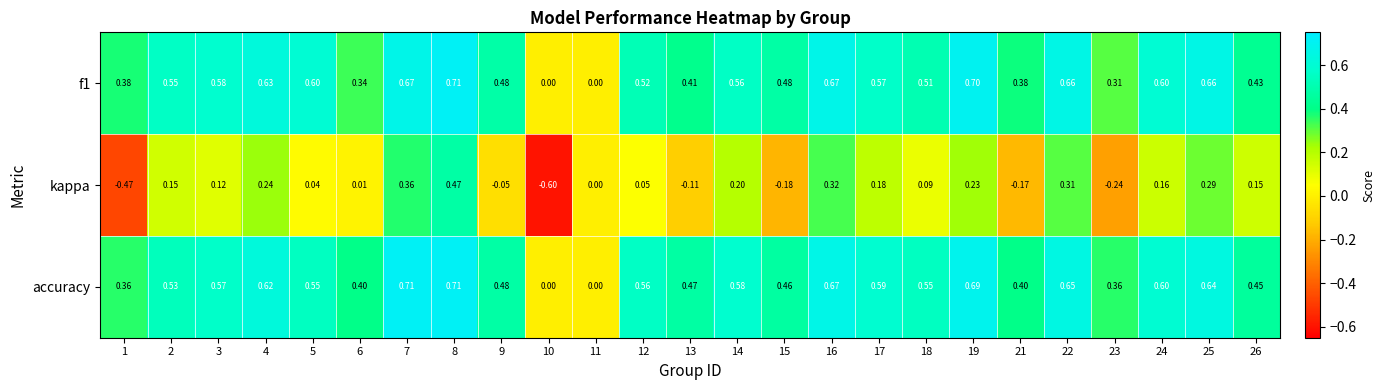

Which series has the largest total across all categories?

accuracy